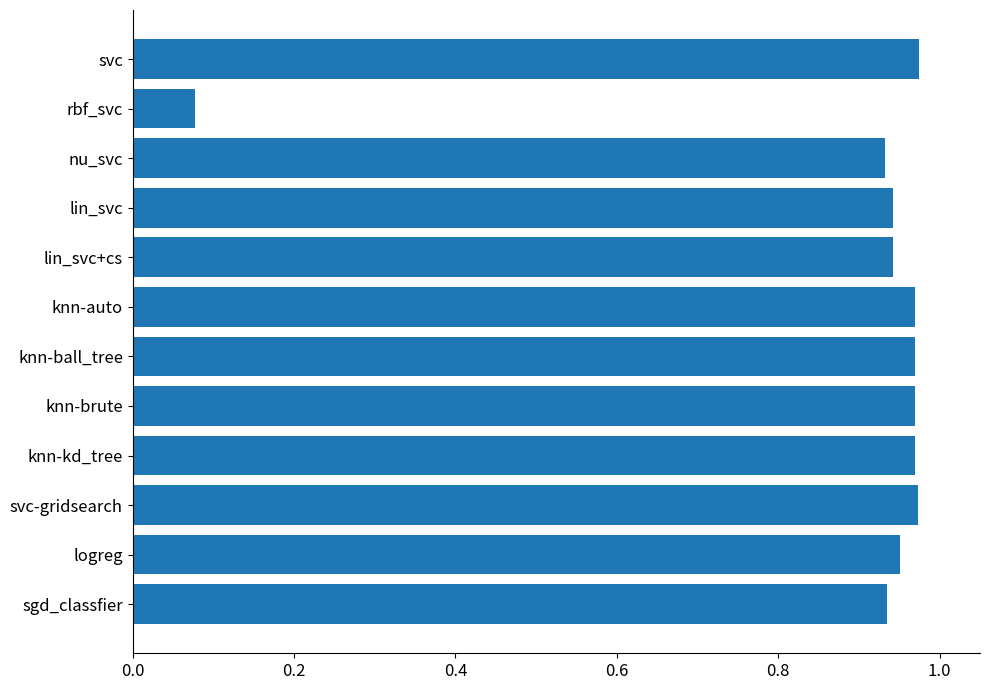

True or false: the data shows 0.4 at knn-auto.

False